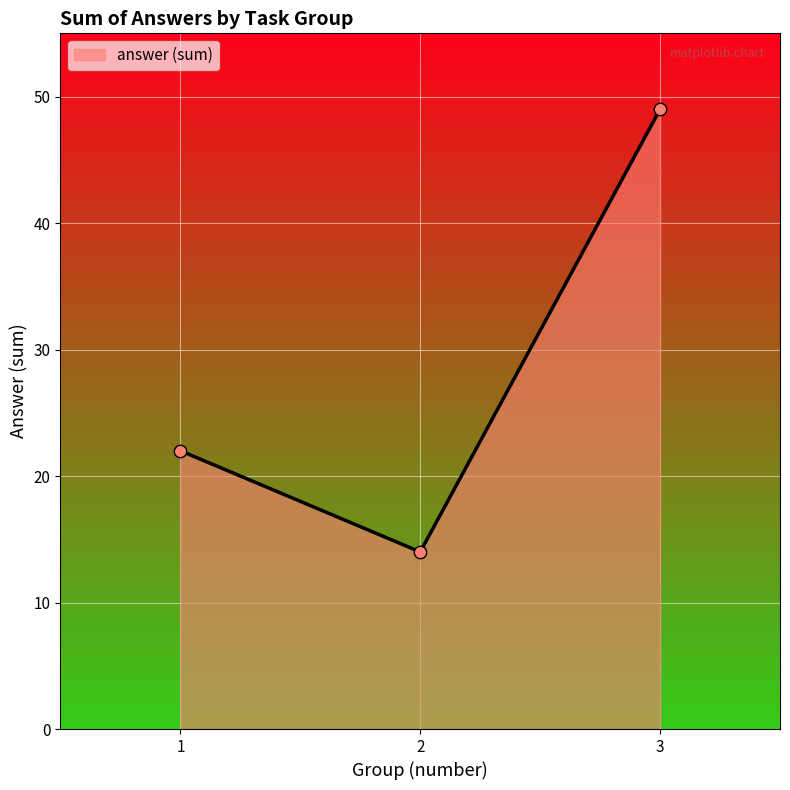

What is the lowest value of the answer (sum) series?

14.0